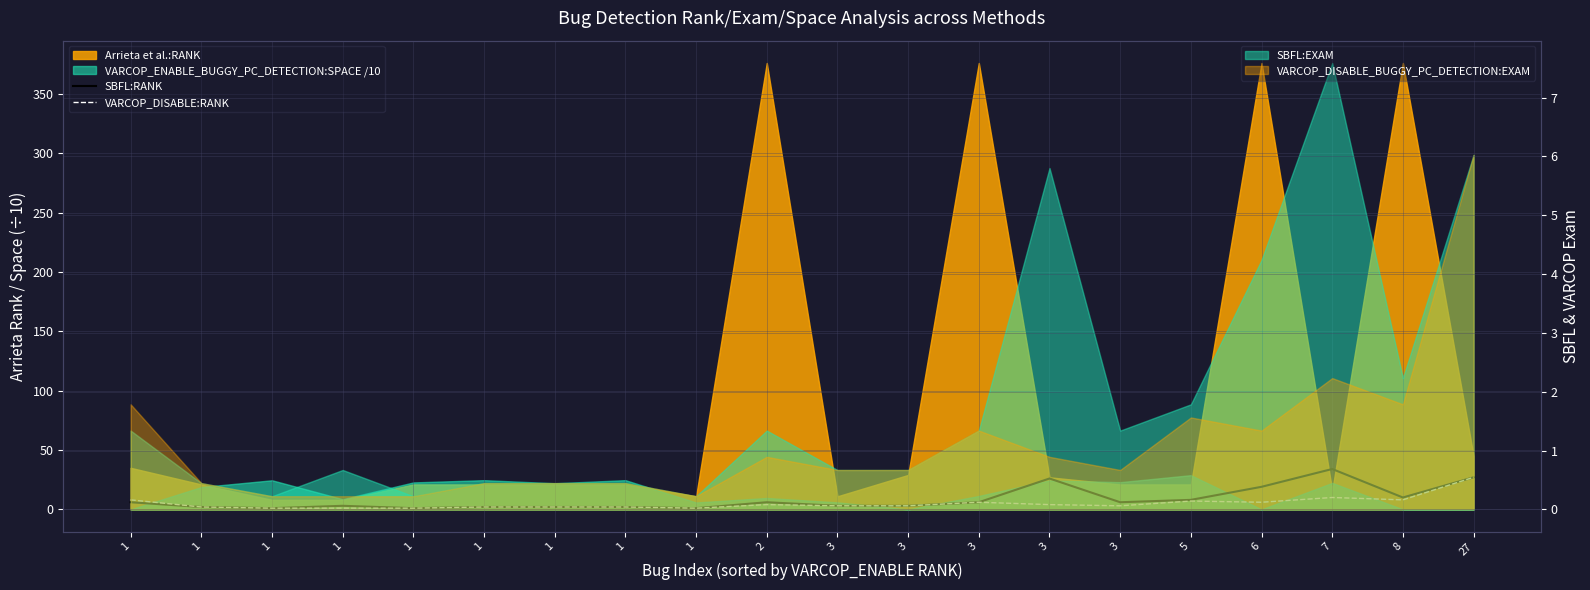

What is the difference between the VARCOP_DISABLE:RANK values at 1 and 2?

3